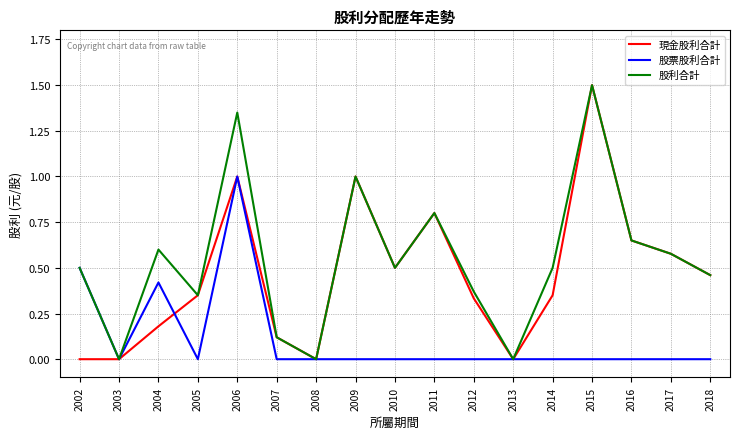

Is this an area chart (filled region under the line)?

No